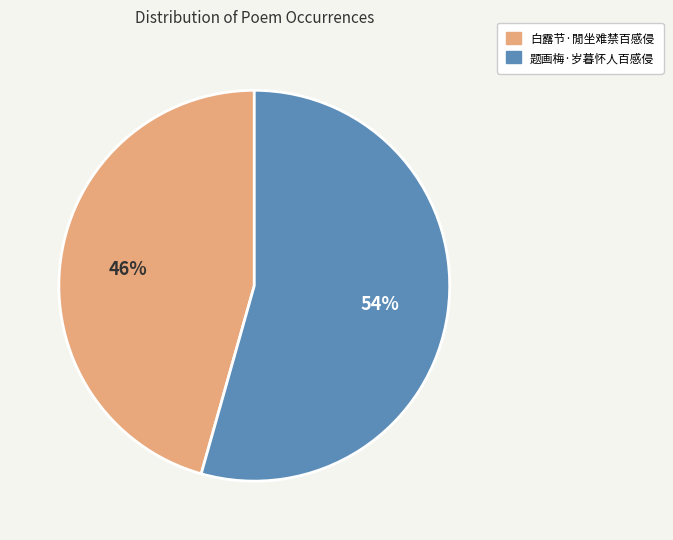

To the nearest percent, what portion does 题画梅·岁暮怀人百感侵 represent?

54%